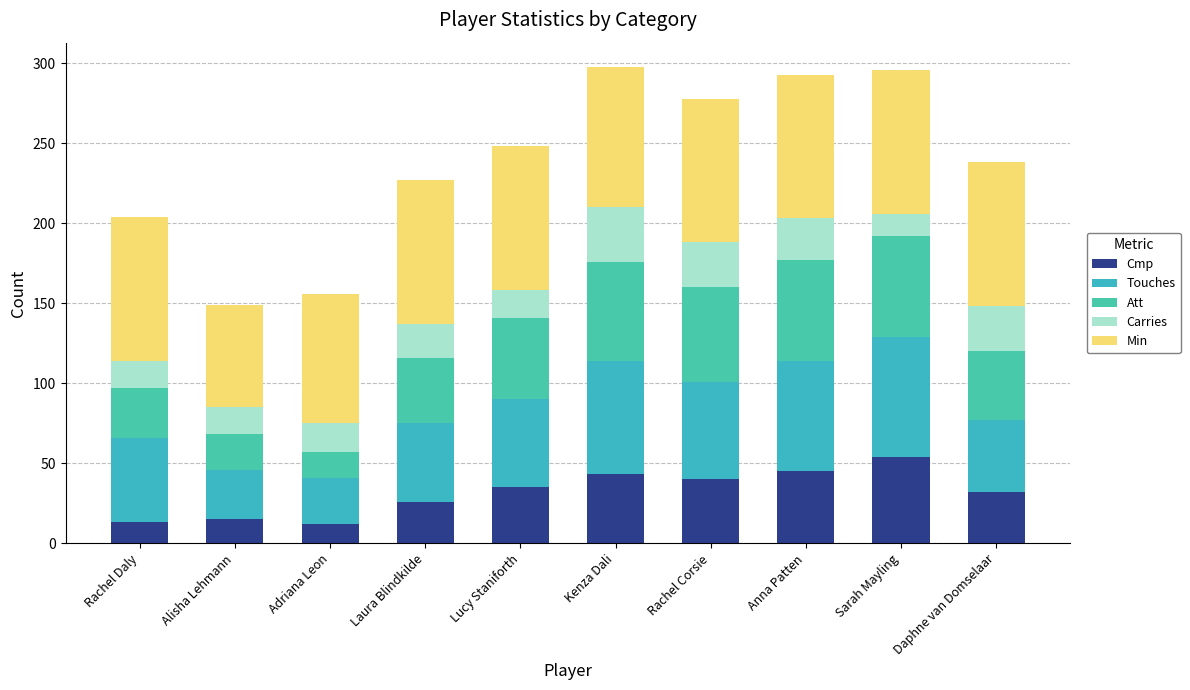

Where is Carries nearest to the value 24?

Anna Patten